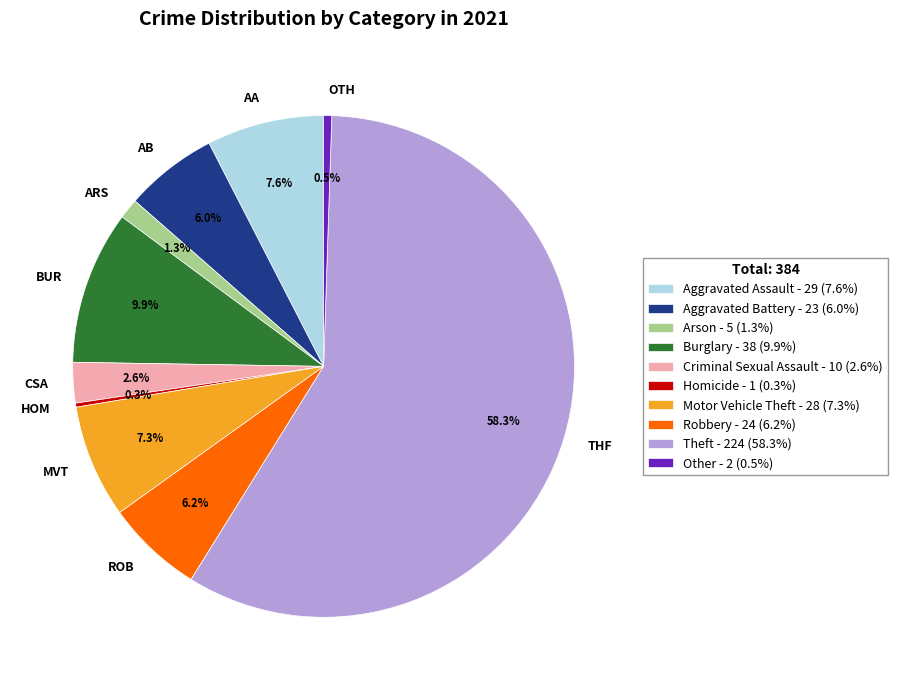

To the nearest percent, what is the average slice percentage?

10%